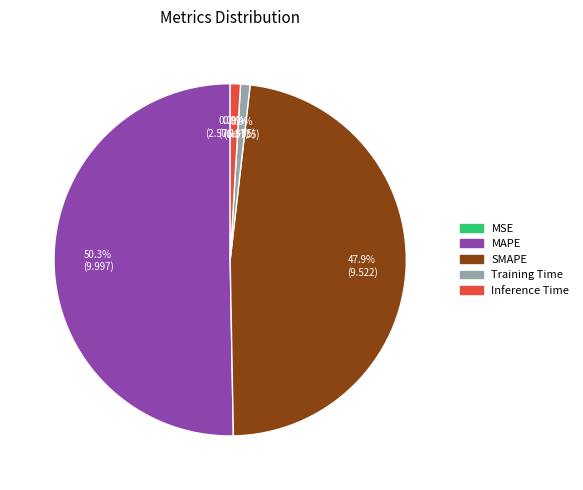

To the nearest percent, what is the average slice percentage?

20%